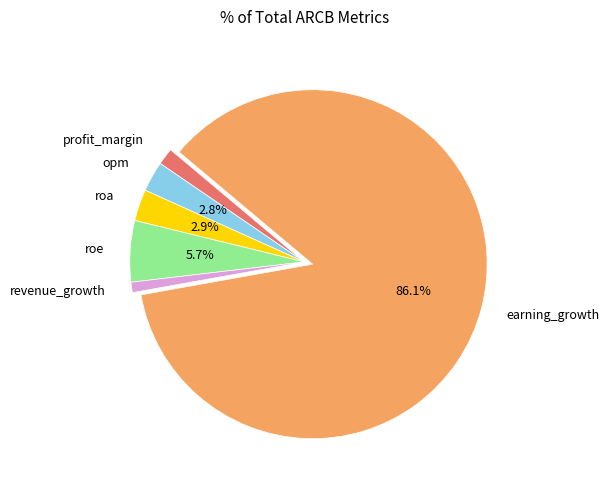

How many slices are in this pie chart?

6